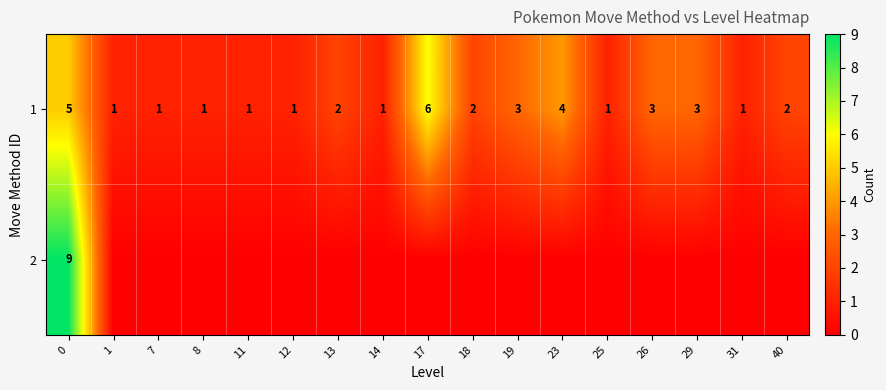

How many 1 values are between 1 and 3?

14